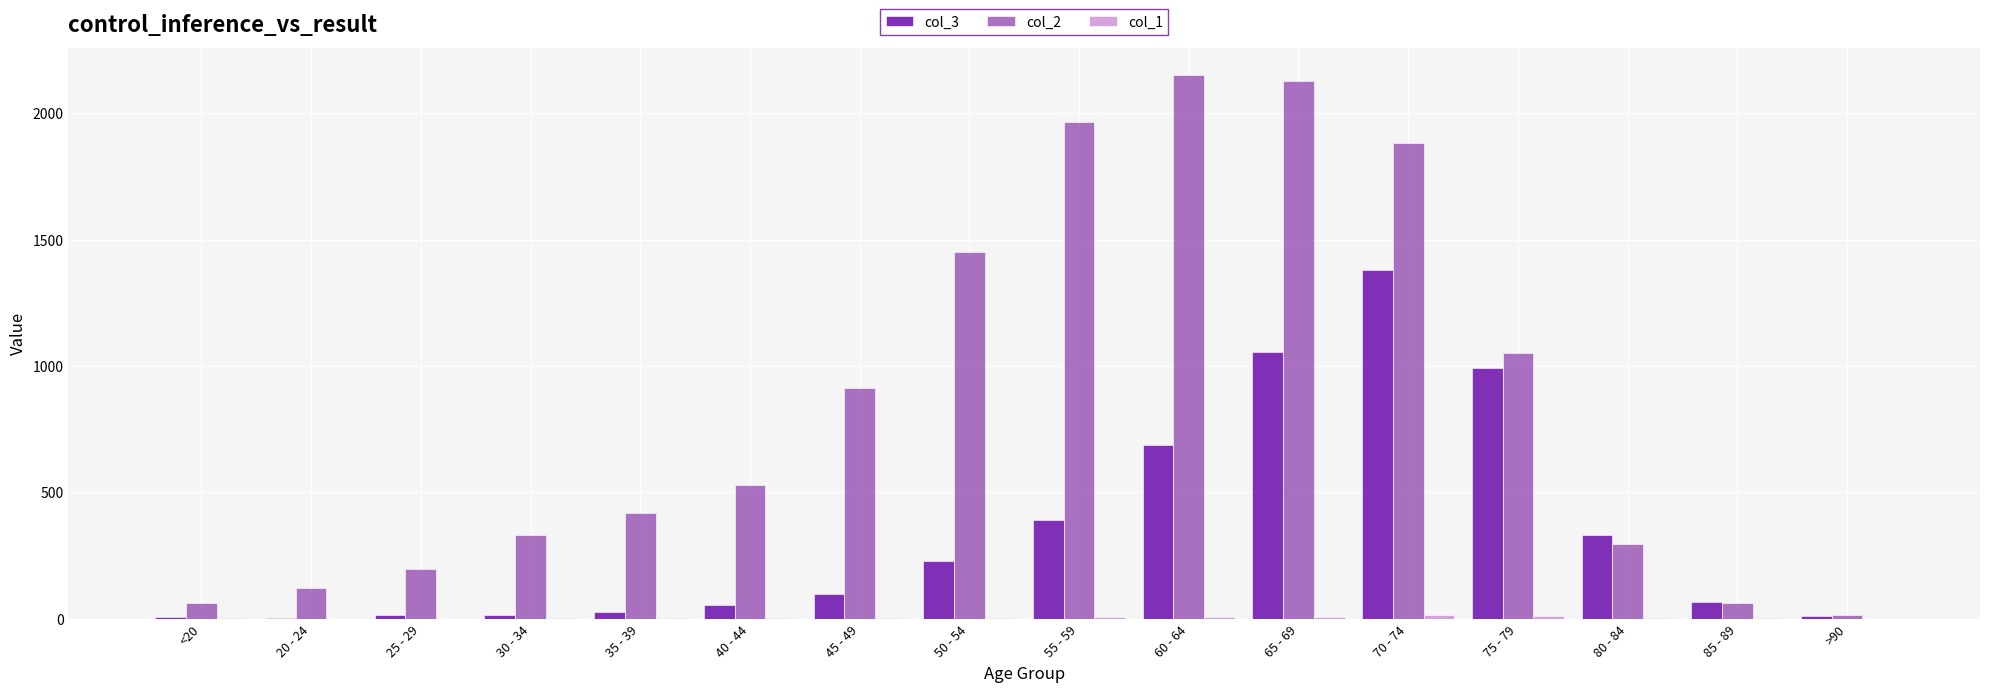

The col_2 series shows 296 at 80 - 84. True or false?

True